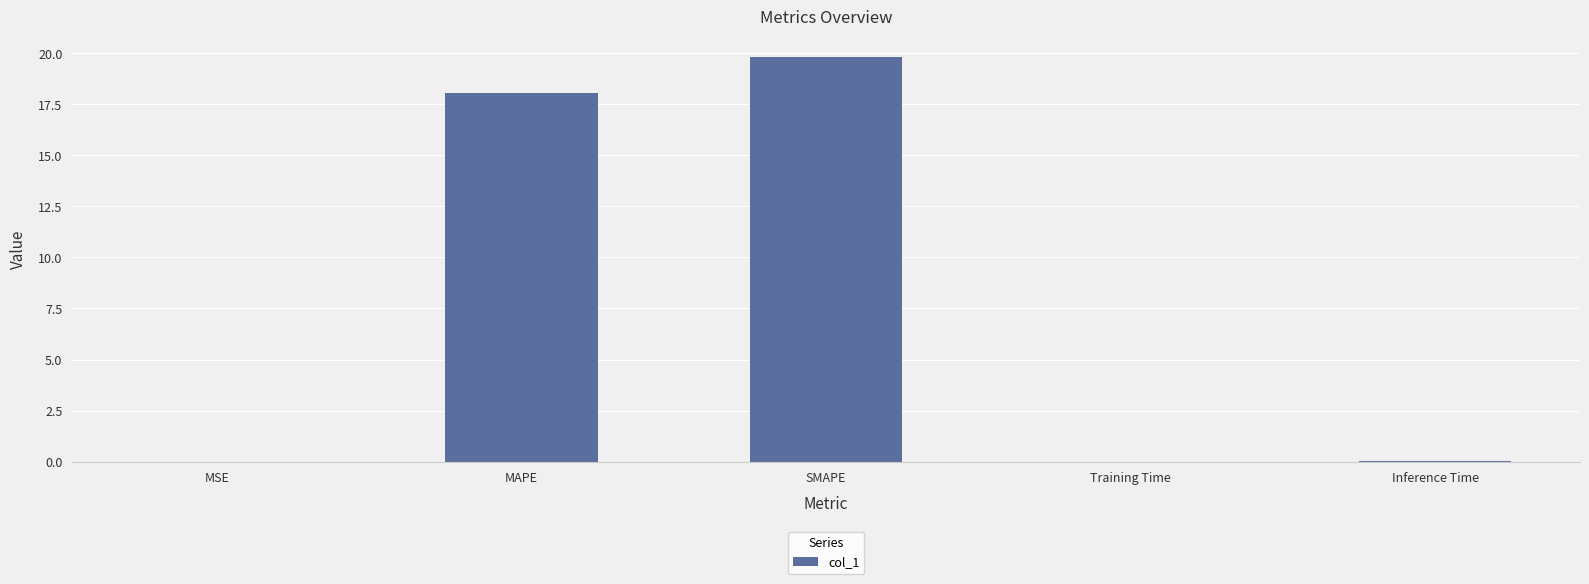

What is the approximate value at MAPE?

18.0